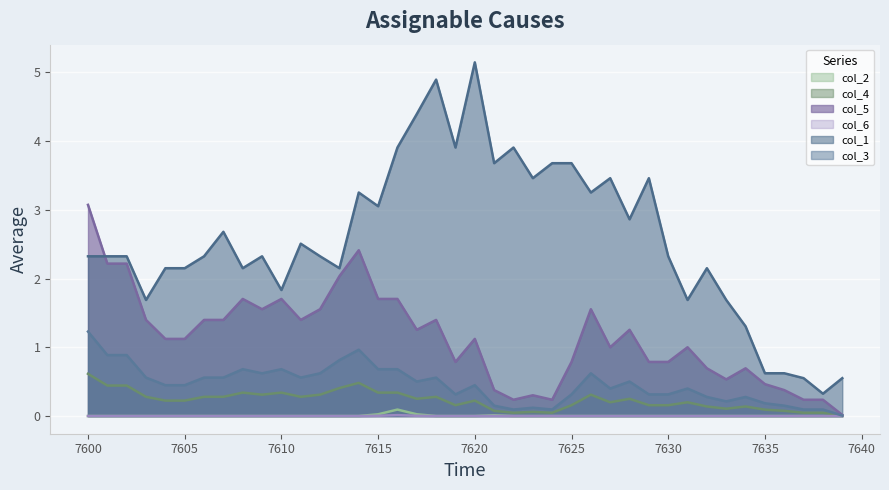

True or false: col_3 and col_1 intersect in this chart.

False